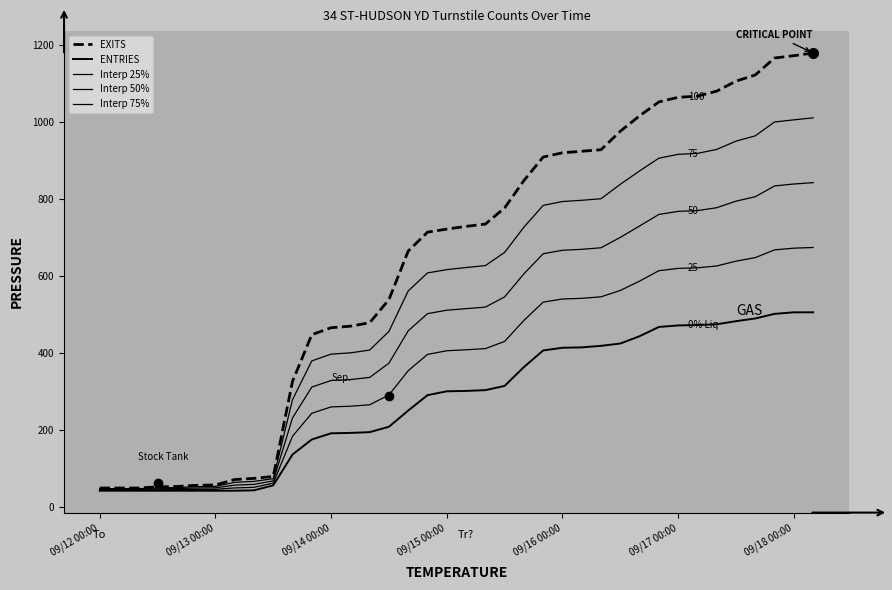

Which series has the largest total across all categories?

EXITS